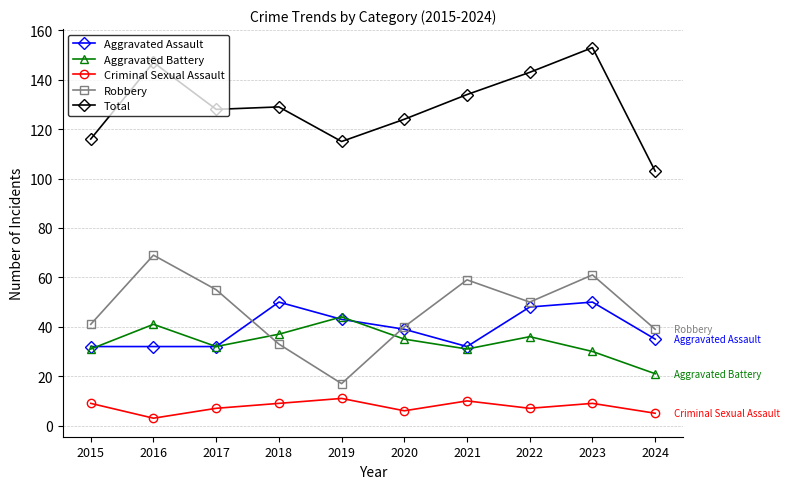

How many lines are shown in the chart?

5